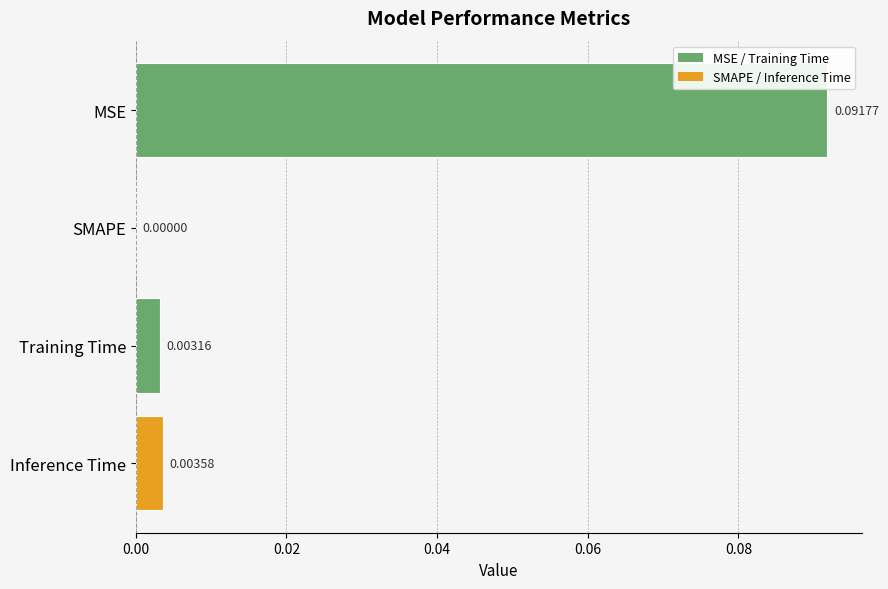

Which has a higher value, Training Time or MSE?

MSE